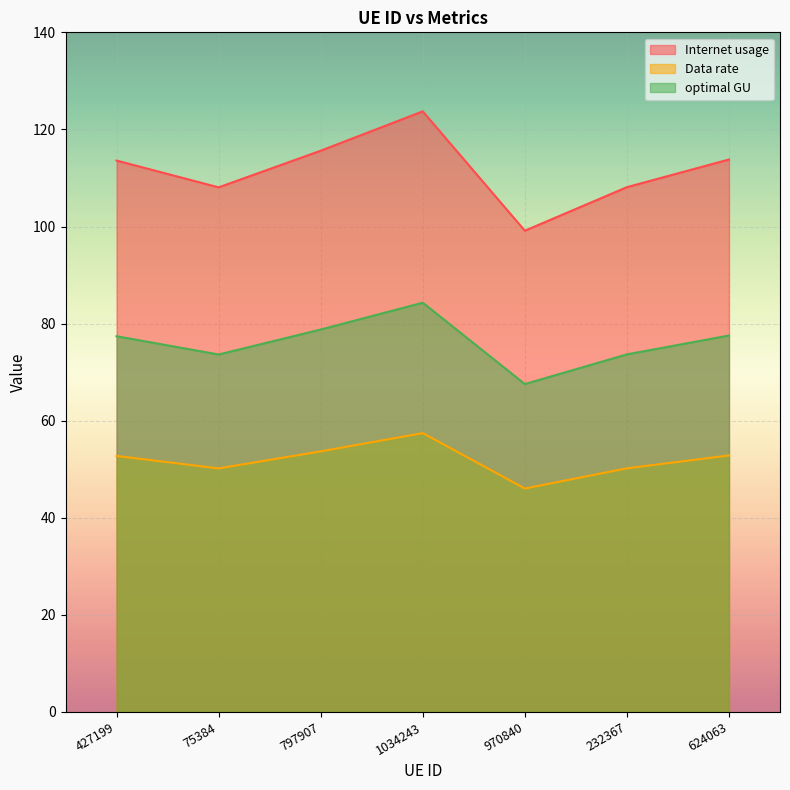

What is the maximum value shown in the chart?

123.7